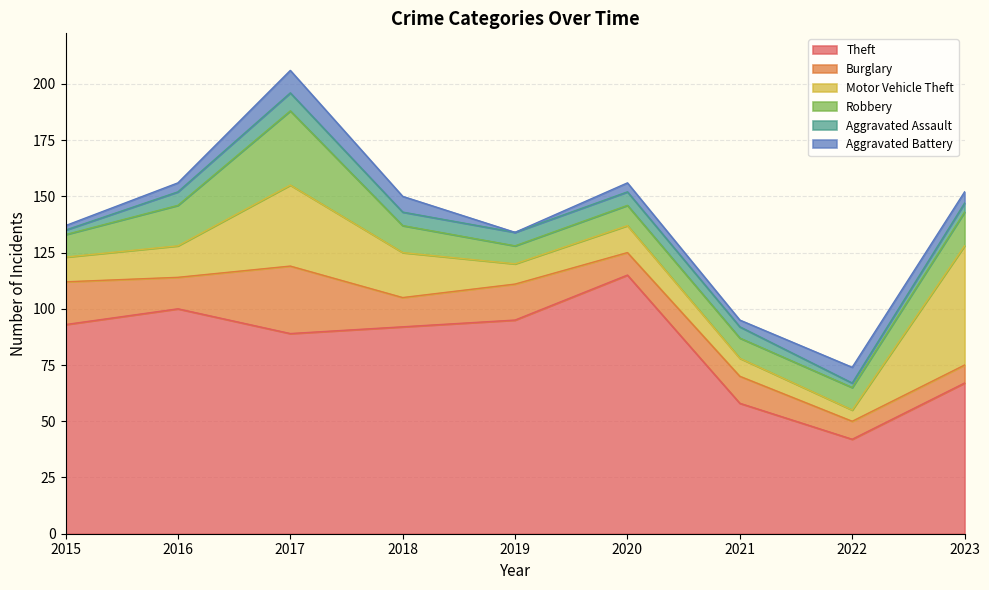

What are all the series names shown in the legend?

Theft, Burglary, Motor Vehicle Theft, Robbery, Aggravated Assault, Aggravated Battery